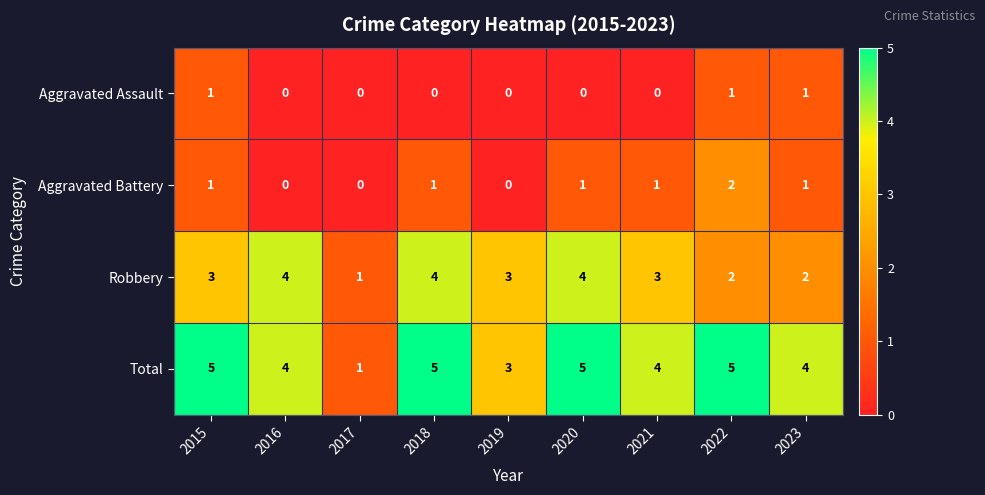

Count the Aggravated Battery values in the range 0 to 1.

8